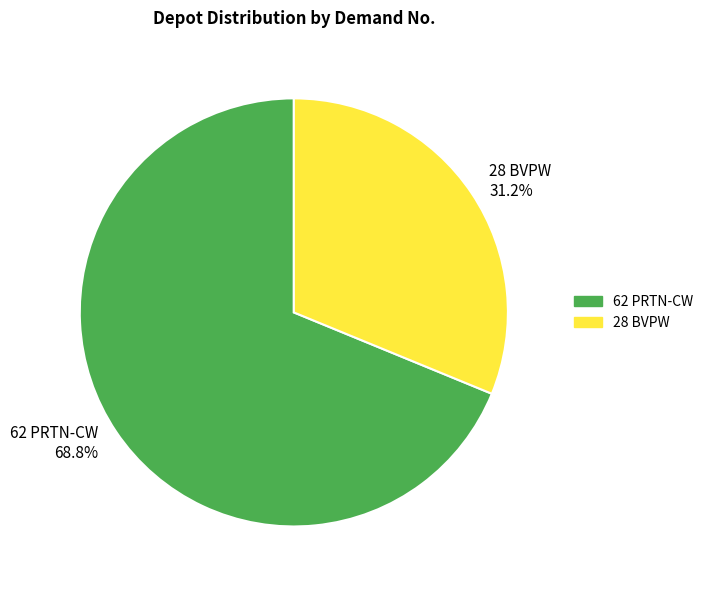

Which slice is the largest?

62 PRTN-CW